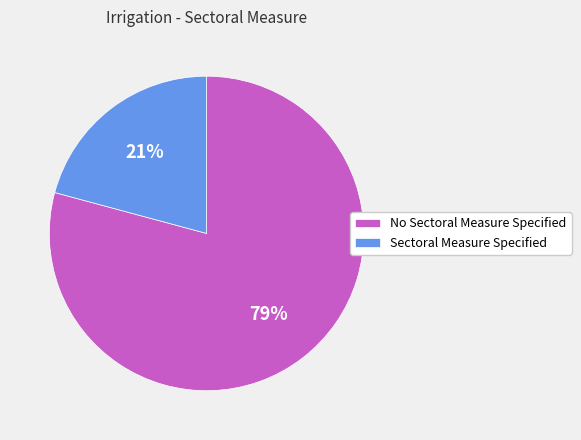

Combined, do No Sectoral Measure Specified and Sectoral Measure Specified account for over 50%?

Yes